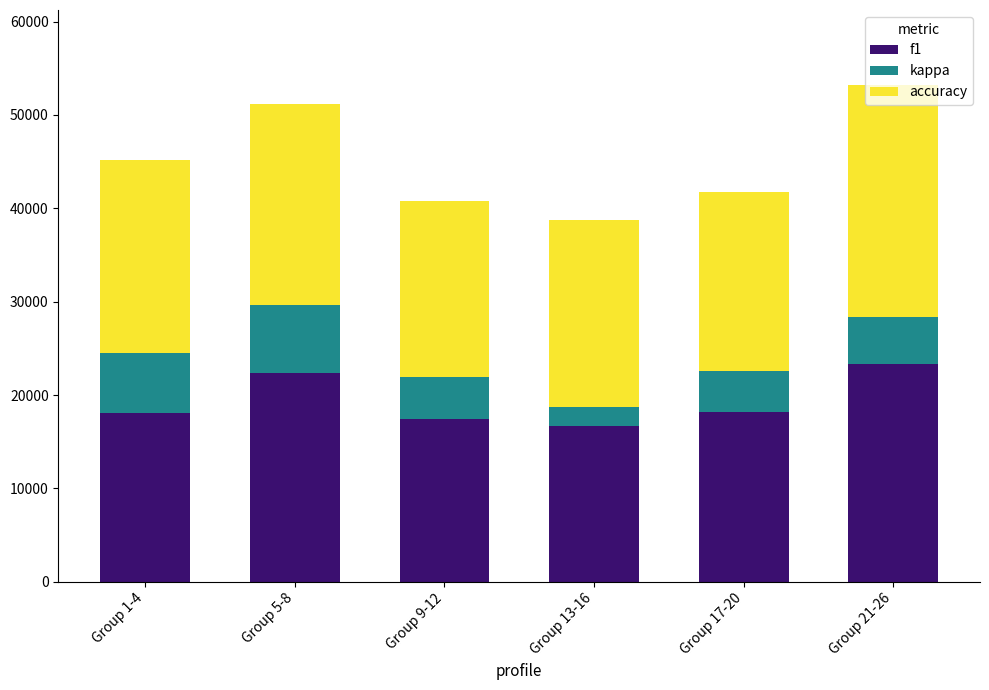

What is the total value across all series at Group 21-26?

53252.0